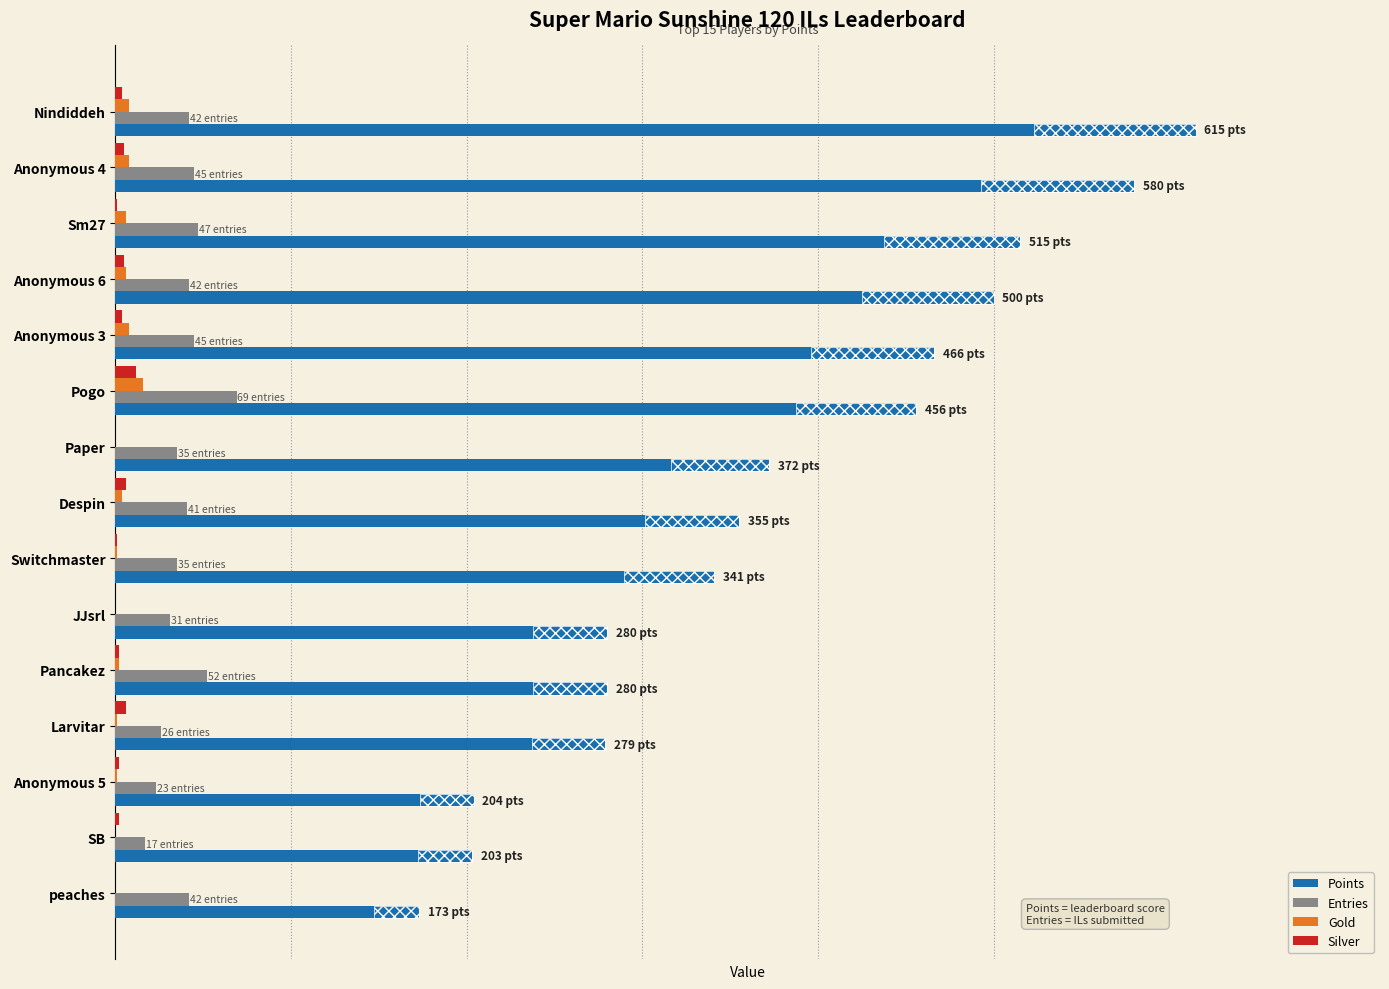

How many data points in Points are less than 355?

7